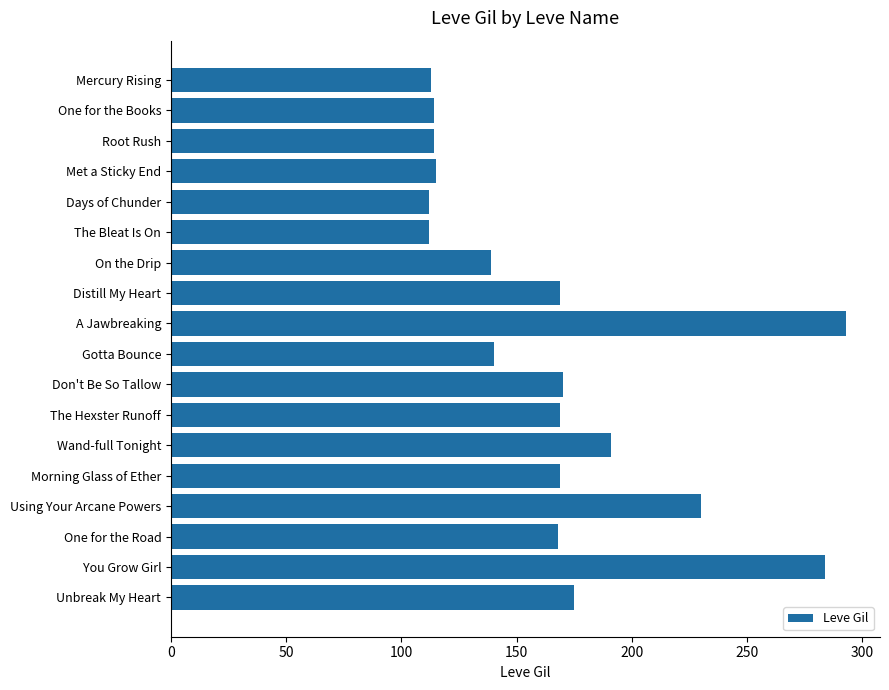

What is the smallest value displayed?

112